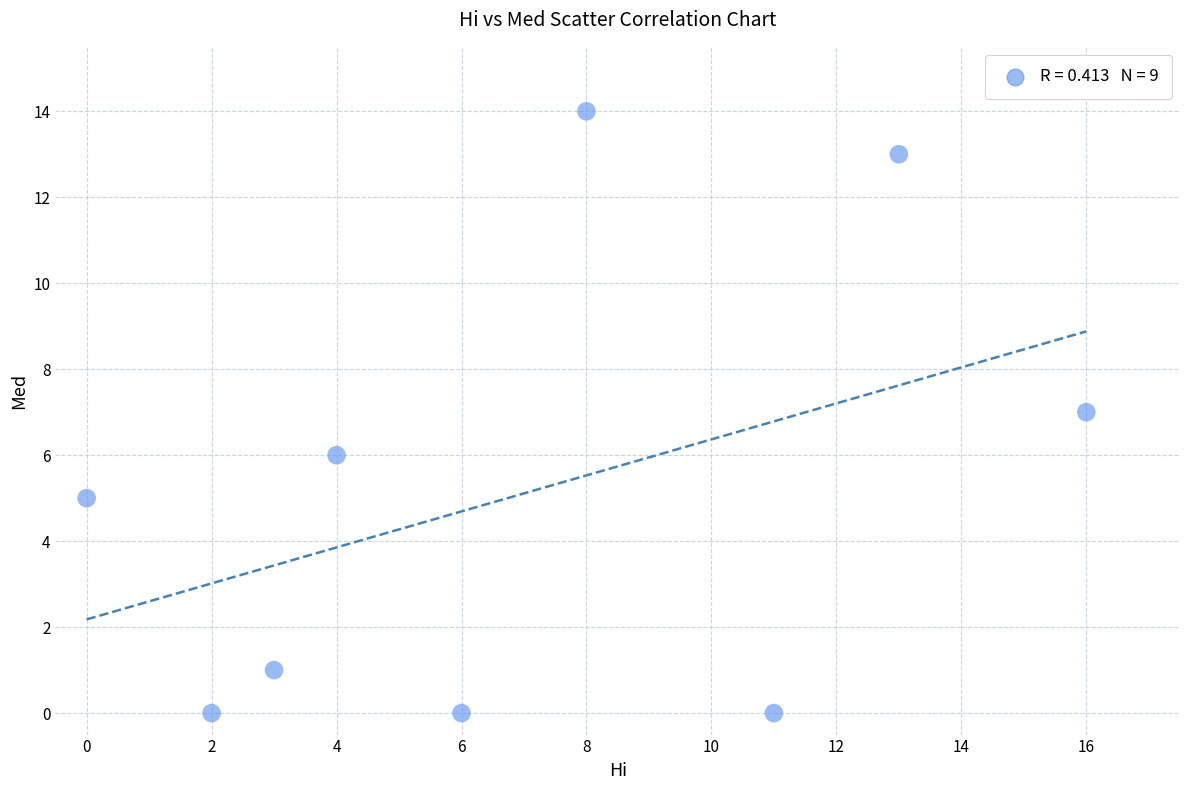

What is the average Y value?

5